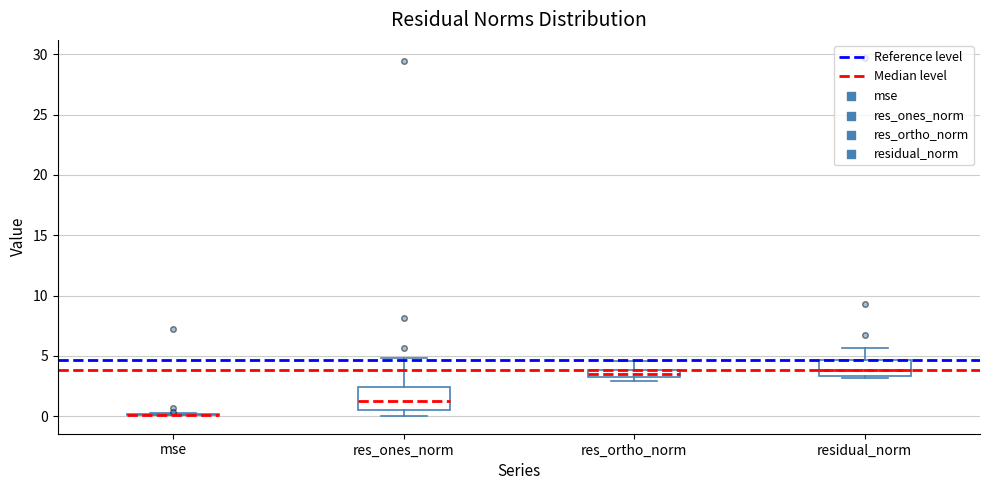

Comparing the boxes themselves (not the whiskers), which one is the tallest?

res_ones_norm